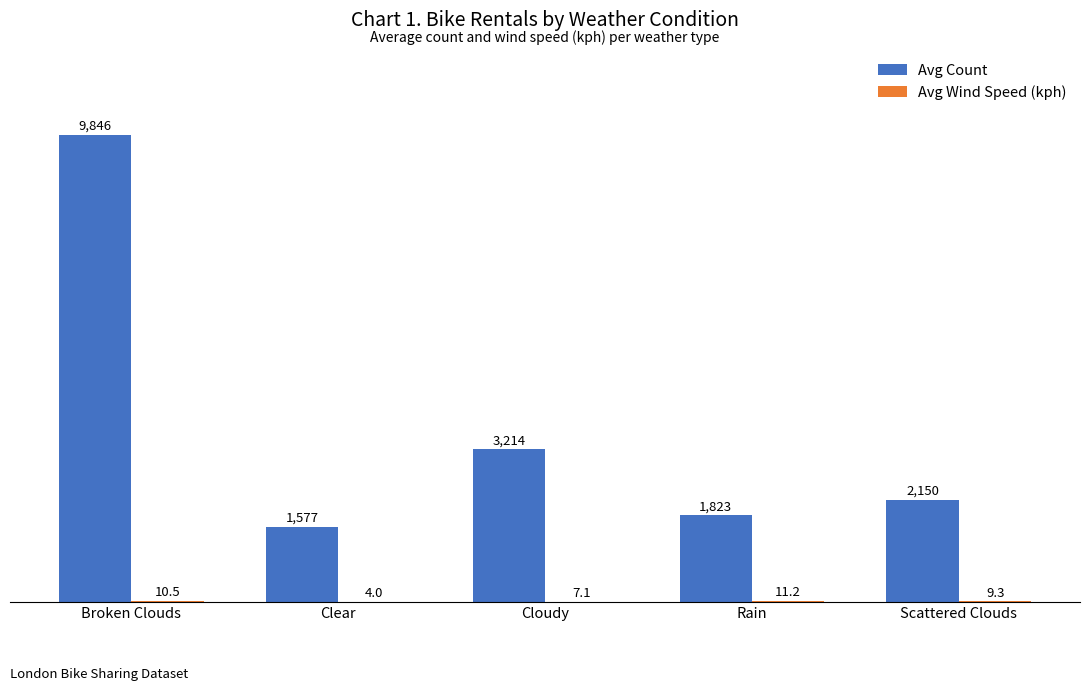

Which series has the largest total across all categories?

Avg Count